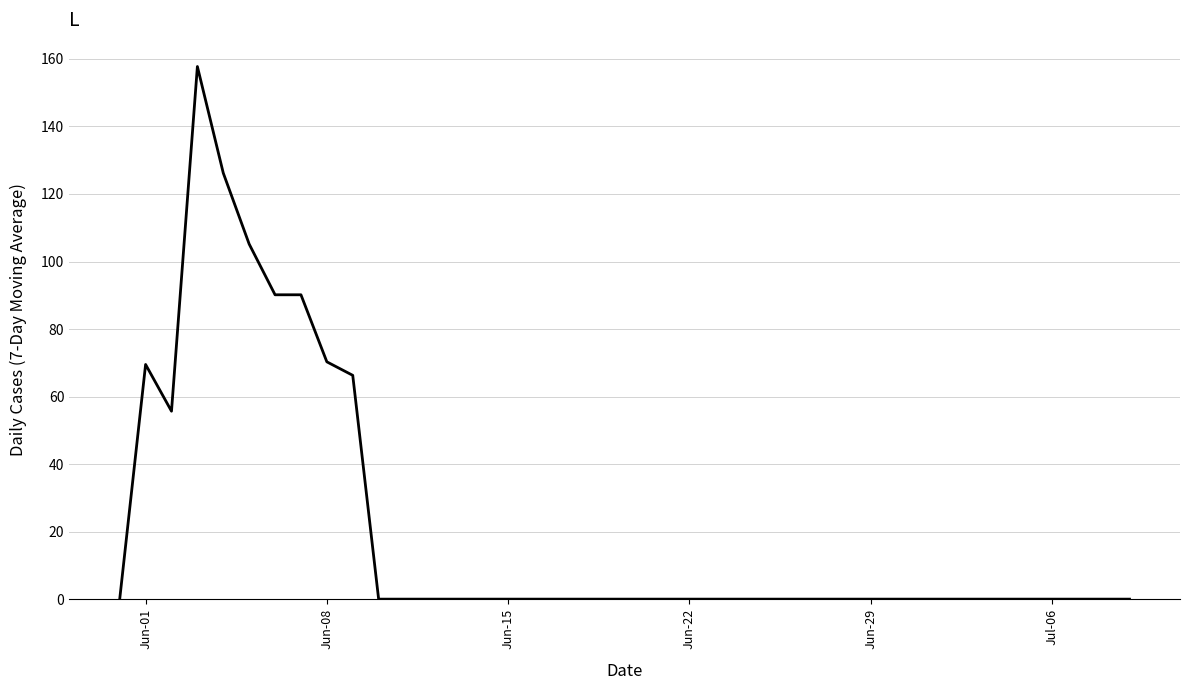

Reading right to left, list all the values displayed in this chart.

0.0	0.0	0.0	0.0	0.0	0.0	0.0	0.0	0.0	0.0	0.0	0.0	0.0	0.0	0.0	0.0	0.0	0.0	0.0	0.0	0.0	0.0	0.0	0.0	0.0	0.0	0.0	0.0	0.0	0.0	66.3	70.3	90.1	90.1	105.2	126.2	157.8	55.7	69.5	0.0